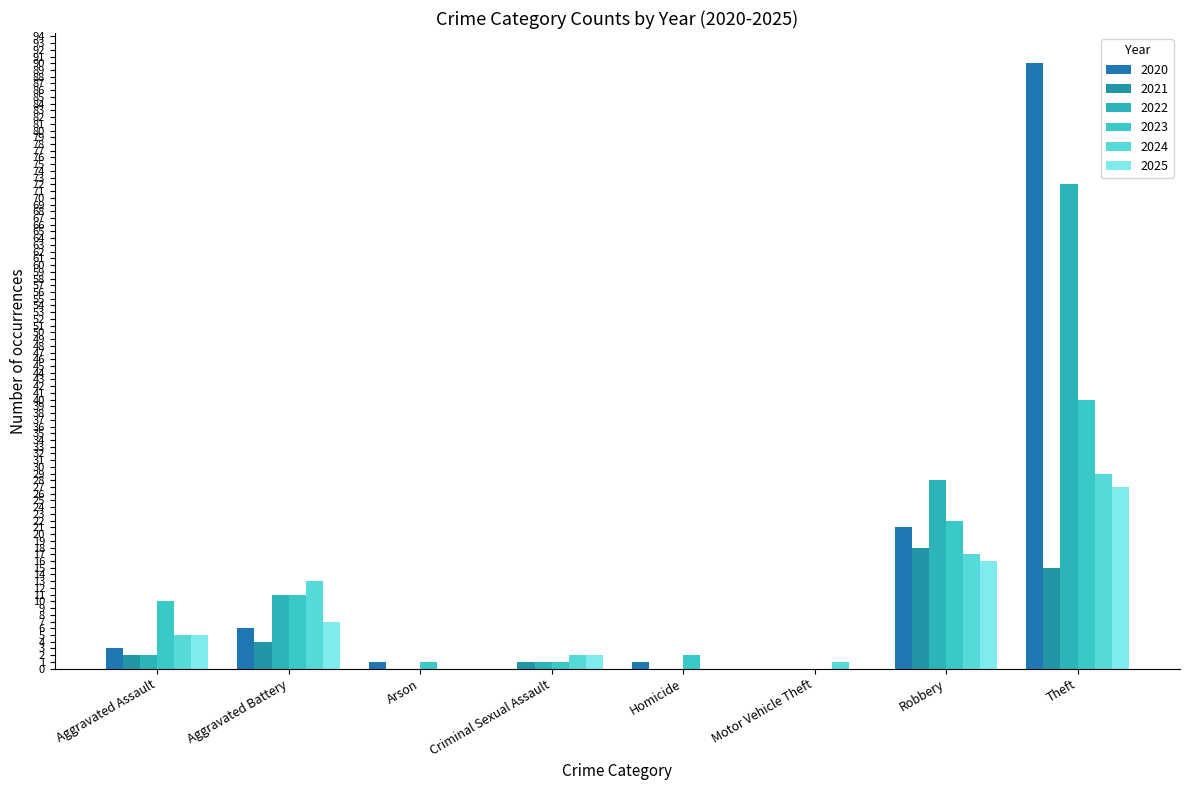

What is the value of the 2023 bar at the 7th from the left?

22